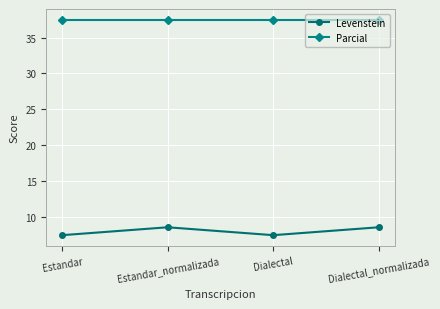

True or false: Levenstein and Parcial cross at least once.

False